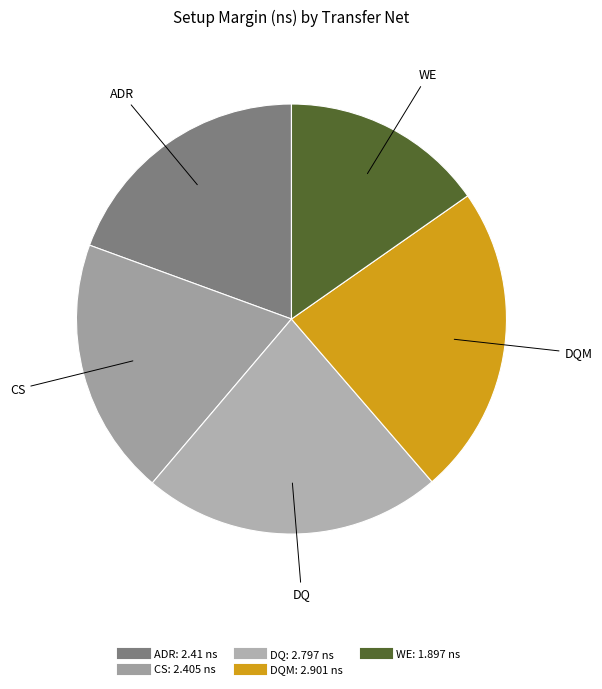

What is the largest slice in the pie chart?

DQM